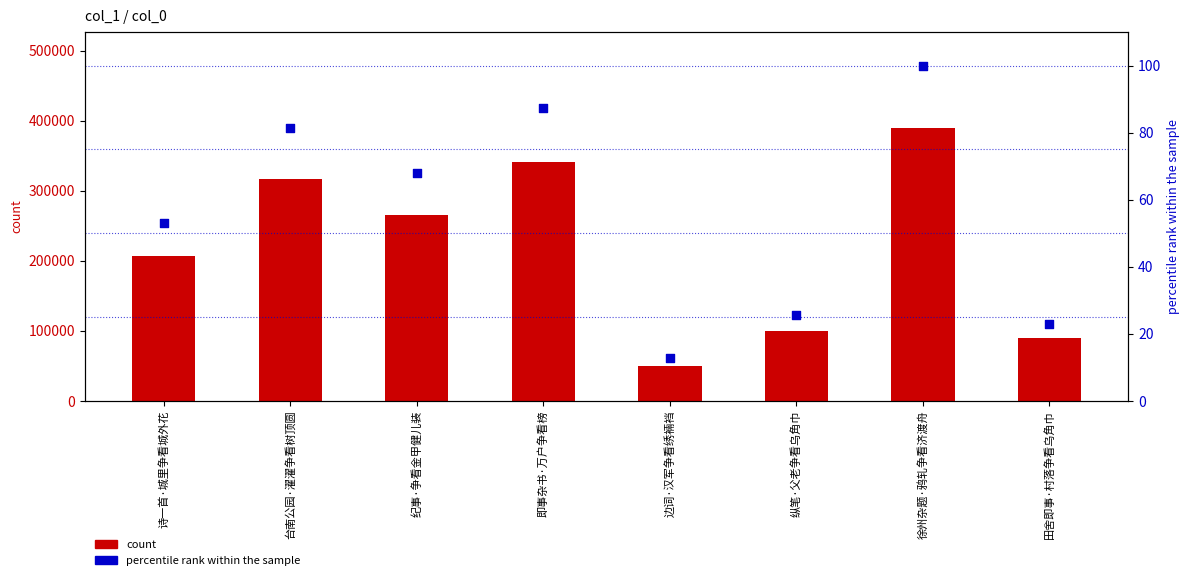

At which category is the sum across all series the highest?

徐州杂题·鸦轧争看济渡舟